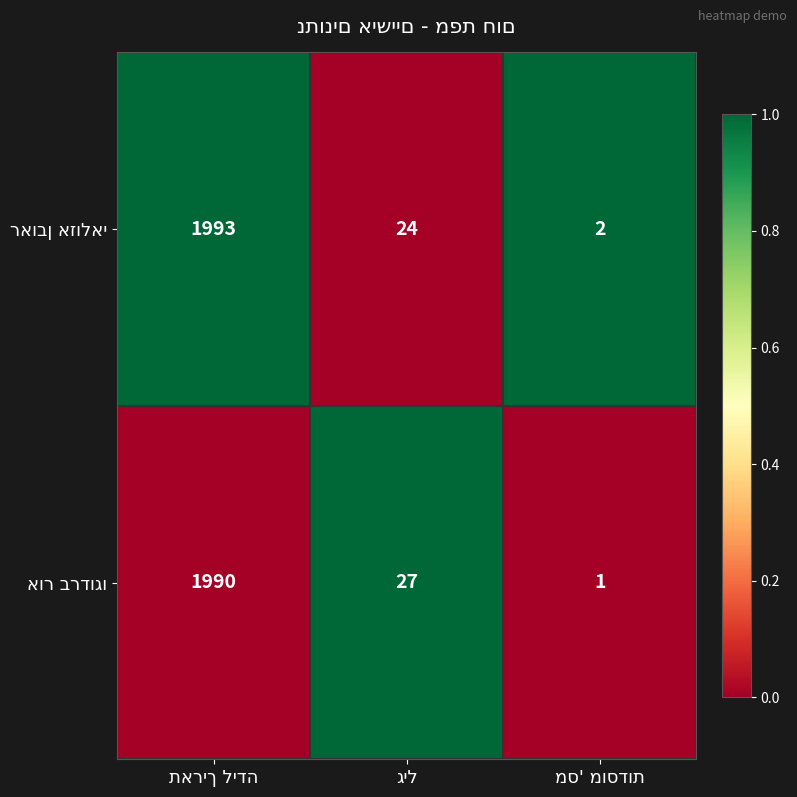

Which has a higher value, תאריך לידה or מס' מוסדות?

תאריך לידה